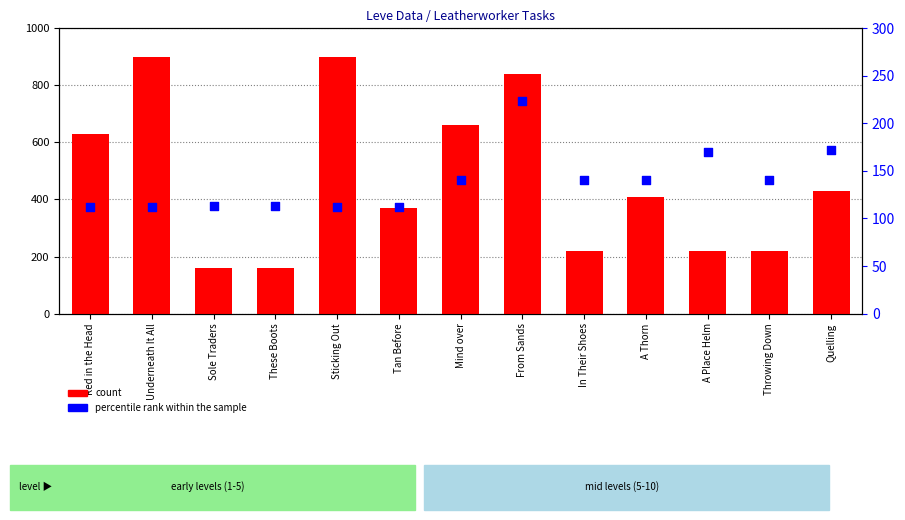

At which category is the sum across all series the highest?

From Sands